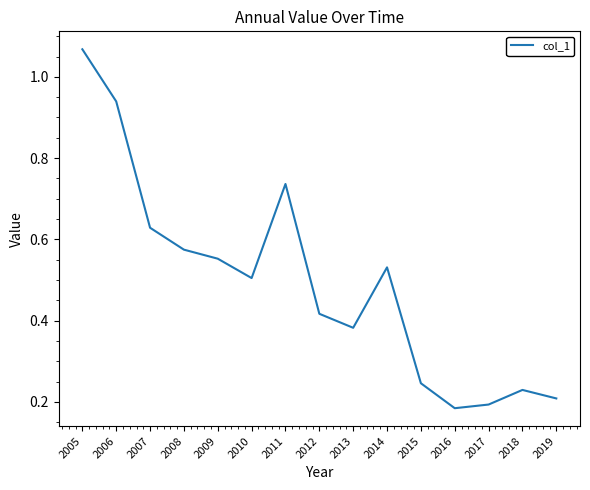

Which label corresponds to the largest value in the chart?

2005